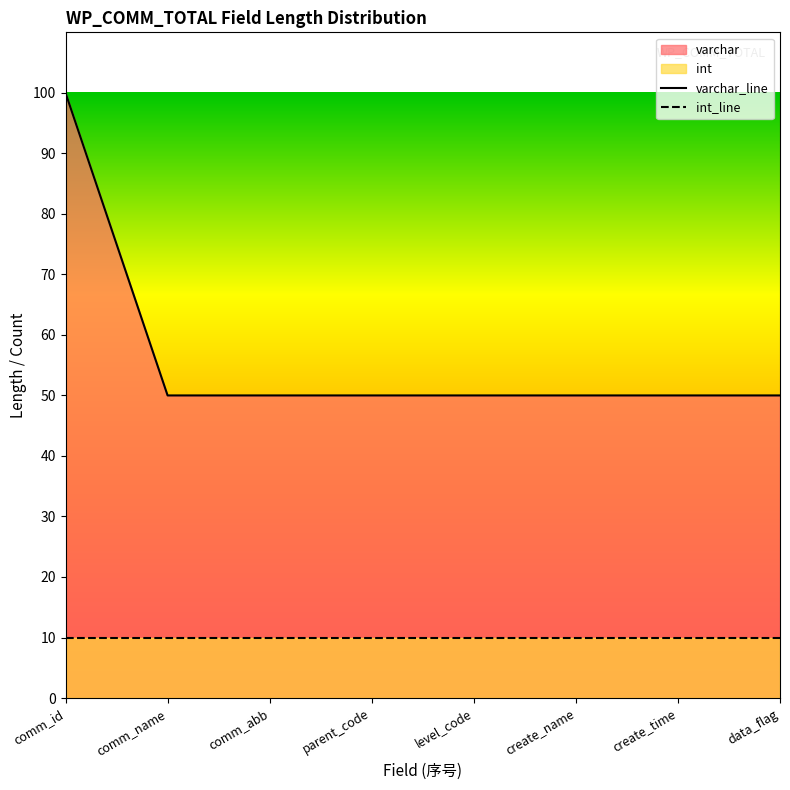

Which series has the largest range (max minus min)?

varchar_line